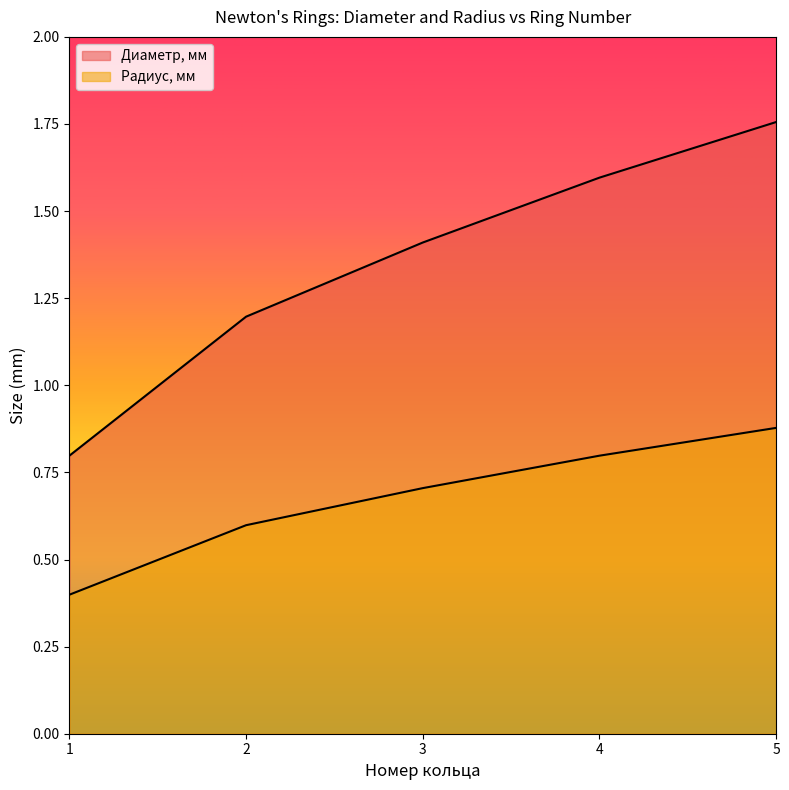

Rank the series by their maximum value, from lowest to highest.

Радиус, мм, Диаметр, мм